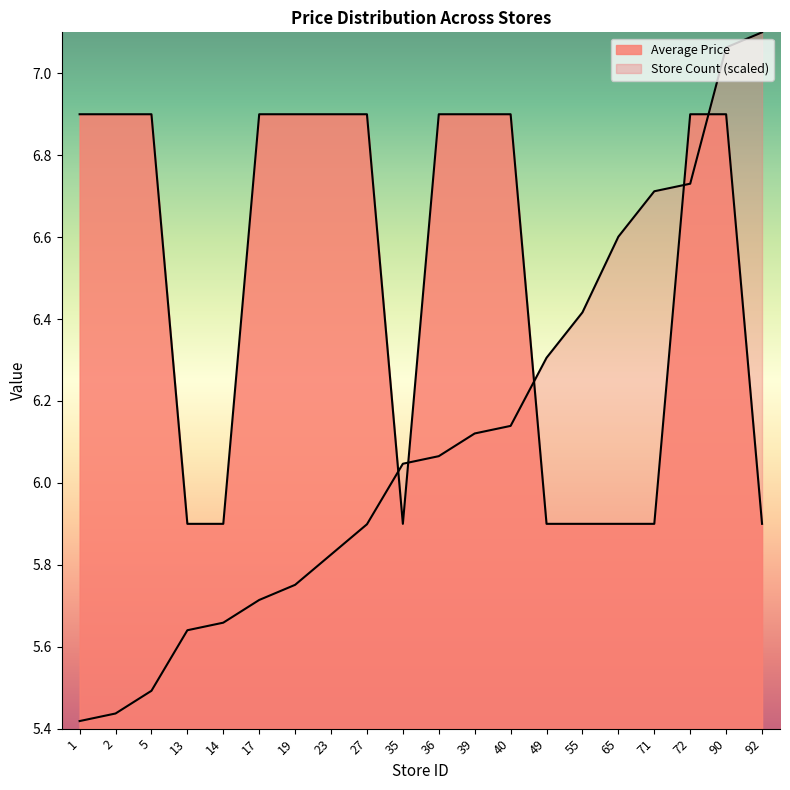

Where is Store Count nearest to the value 6?

35